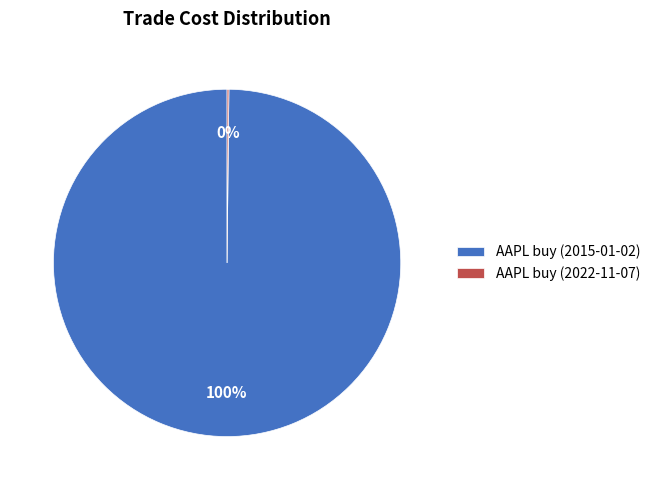

What percentage is the AAPL buy (2015-01-02) slice, to the nearest percent?

100%